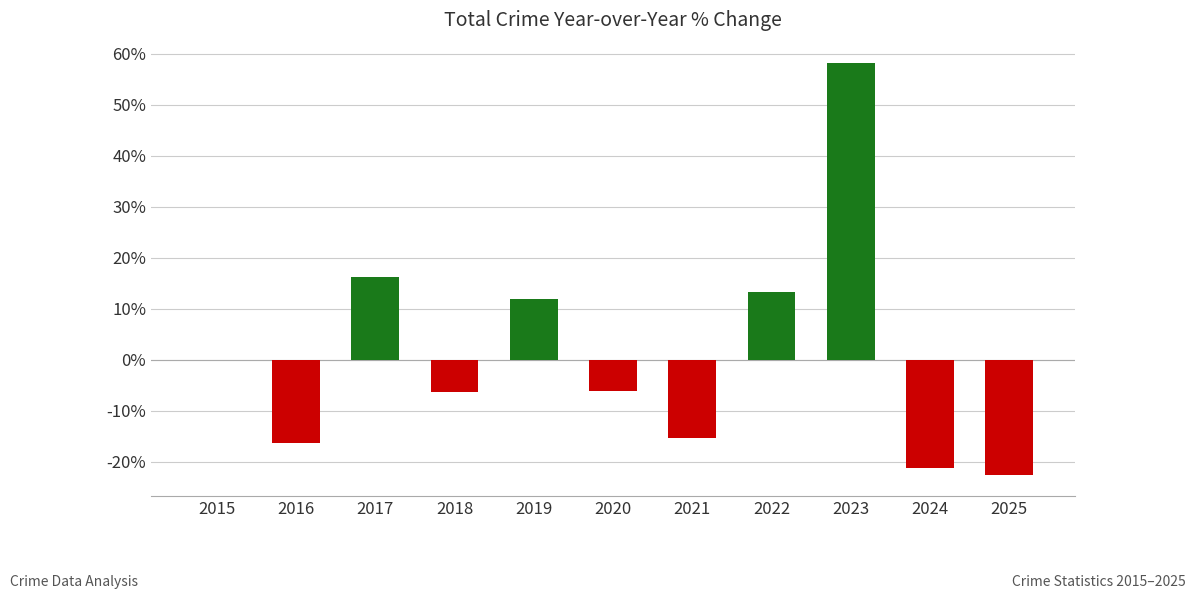

True or false: the data shows -15.3 at 2021.

True